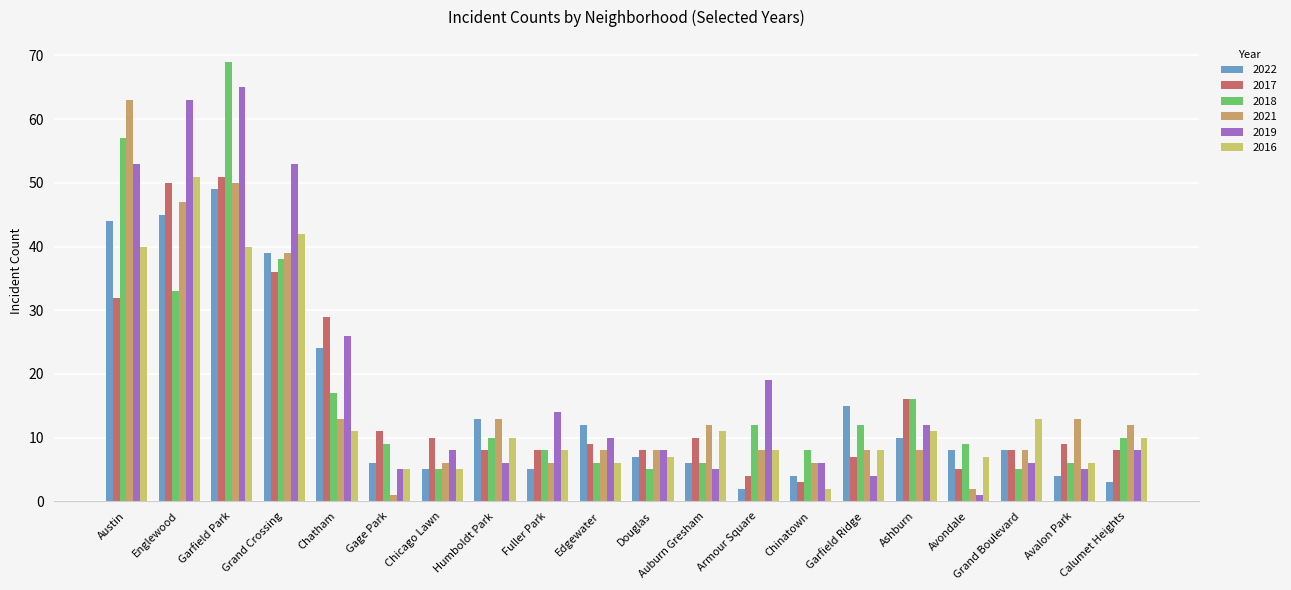

Between Chicago Lawn and Humboldt Park, which series saw the biggest shift?

2022